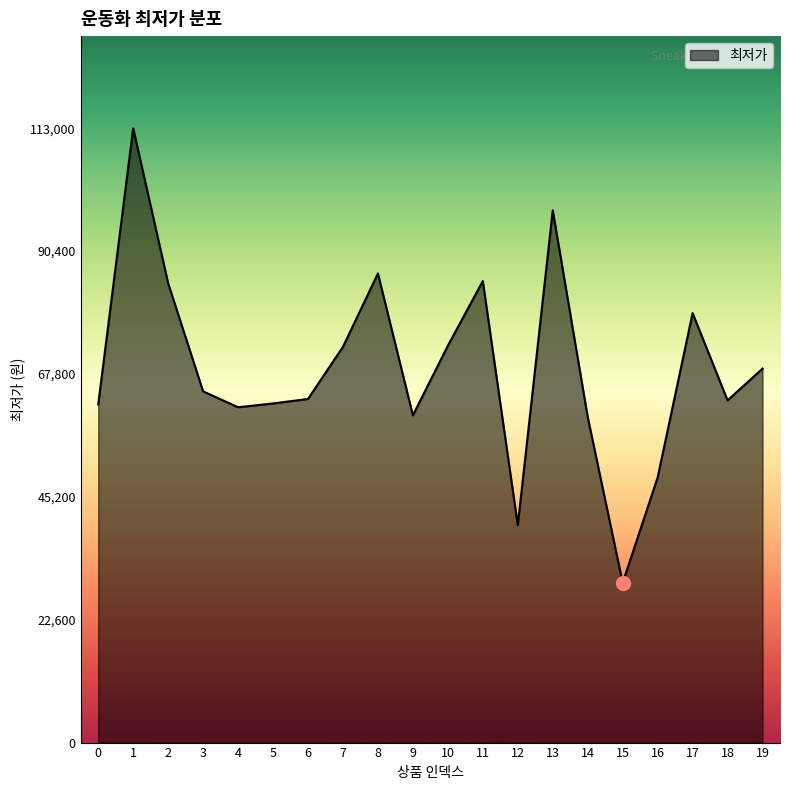

What is the ratio of the value at 19 to the value at 7?

0.9